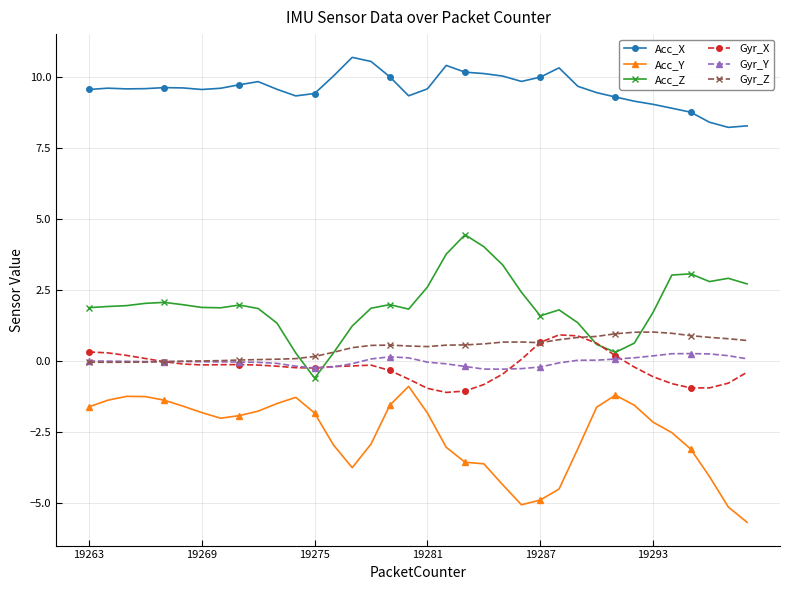

What is the greatest value displayed?

10.7